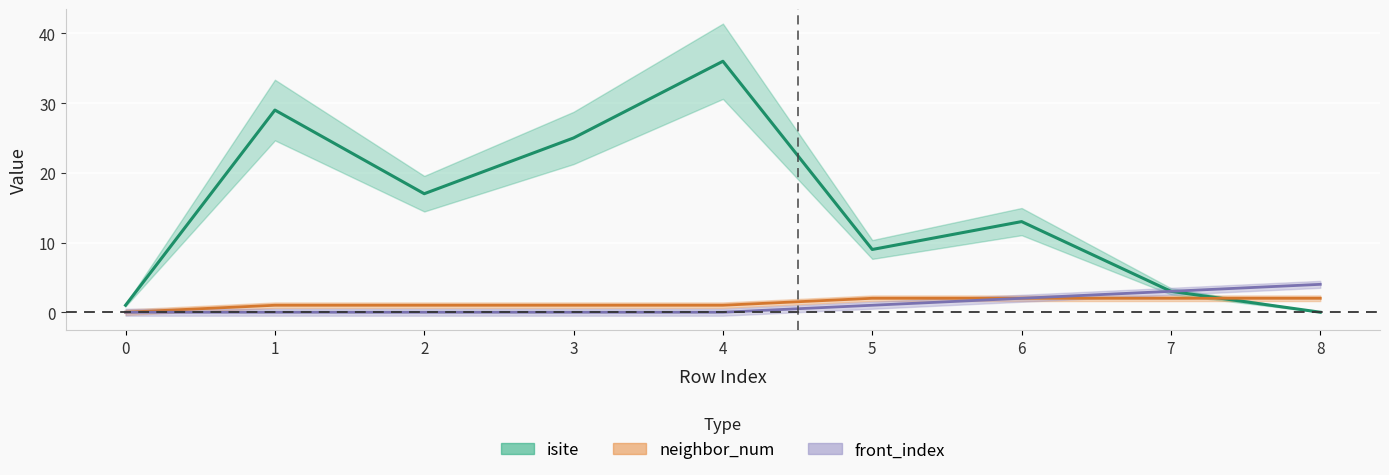

Which label corresponds to the largest value in the chart?

4